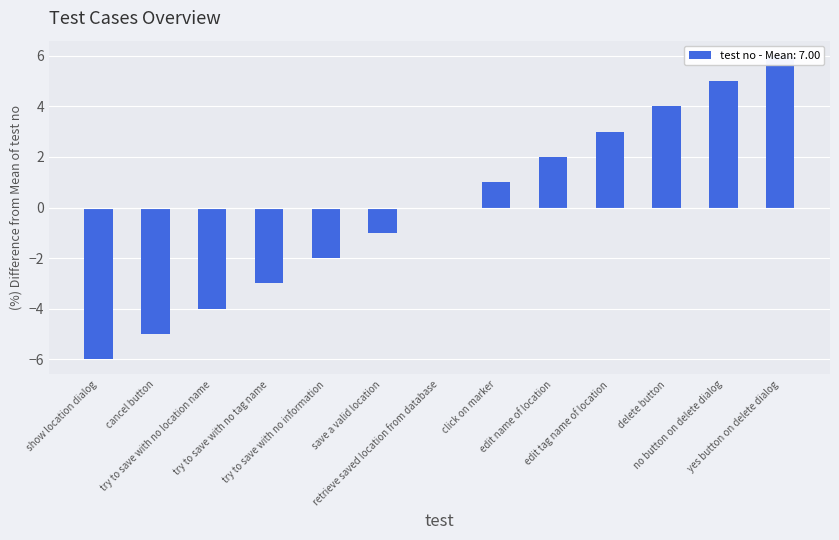

Reading right to left, list all the values displayed in this chart.

yes button on delete dialog=6	no button on delete dialog=5	delete button=4	edit tag name of location=3	edit name of location=2	click on marker=1	retrieve saved location from database=0	save a valid location=-1	try to save with no information=-2	try to save with no tag name=-3	try to save with no location name=-4	cancel button=-5	show location dialog=-6